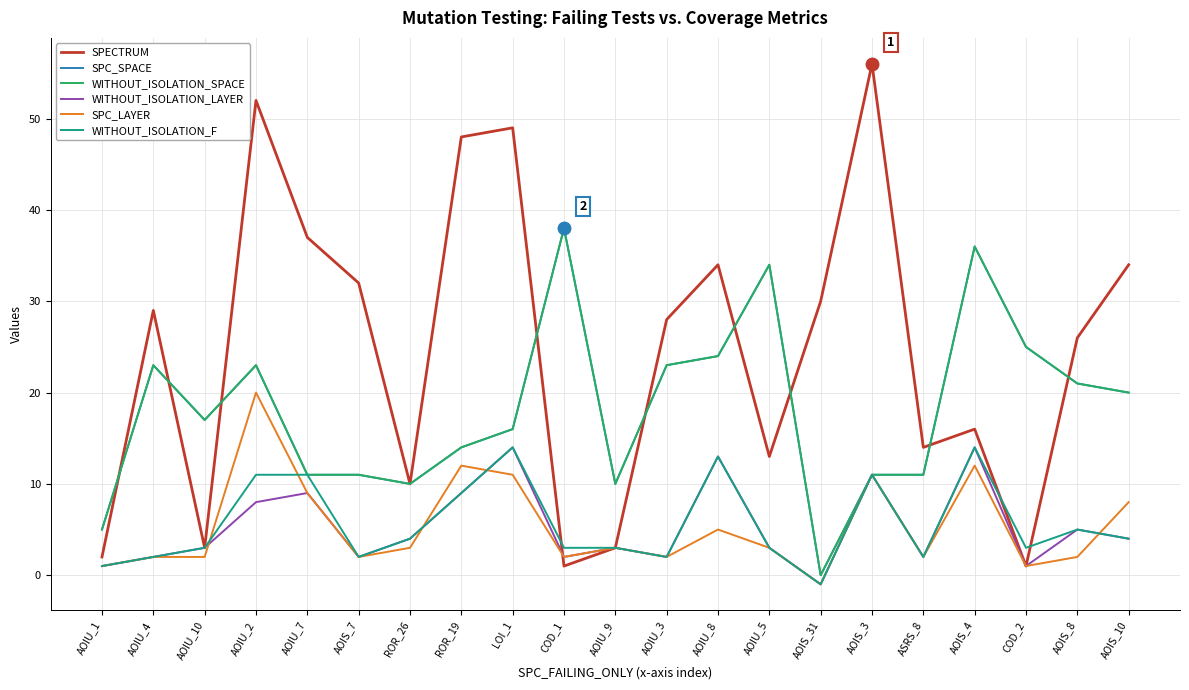

Does the chart have visible grid lines?

Yes